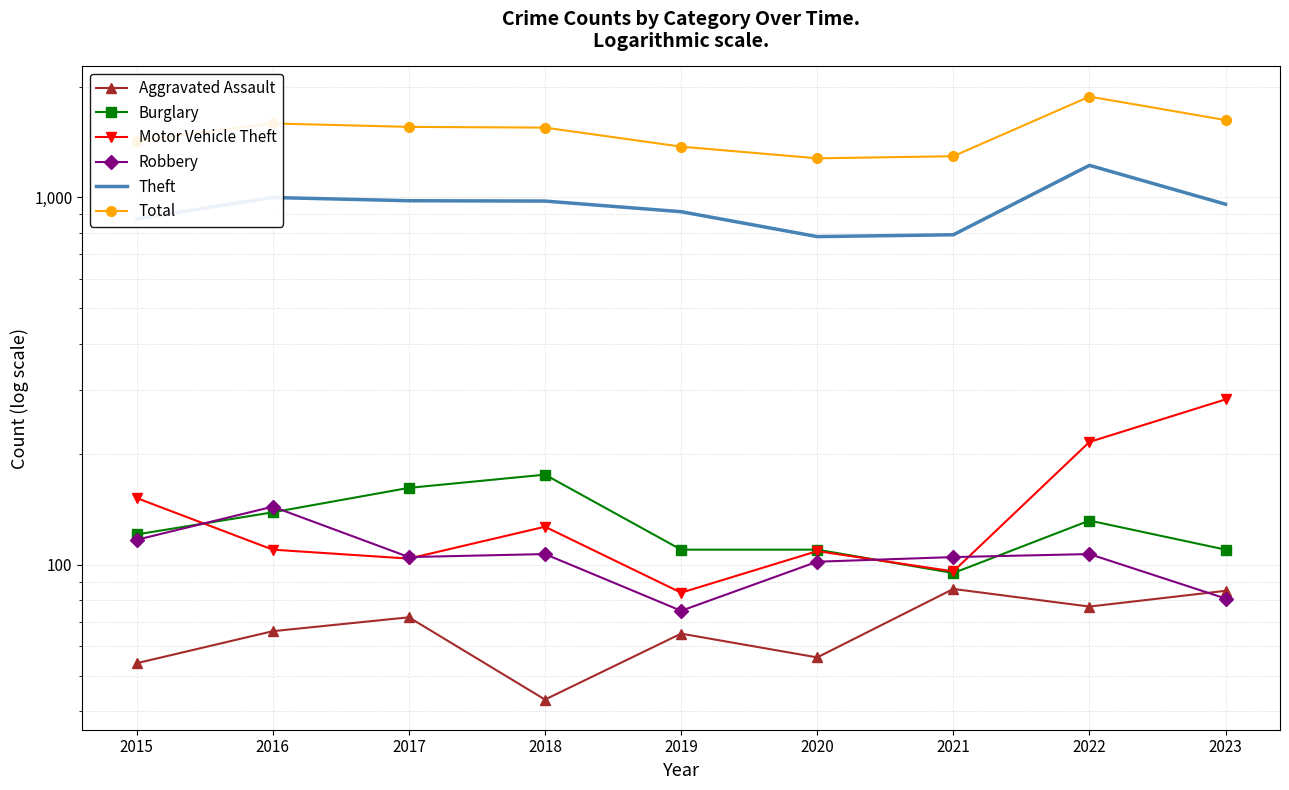

At which category is the sum across all series the highest?

2022